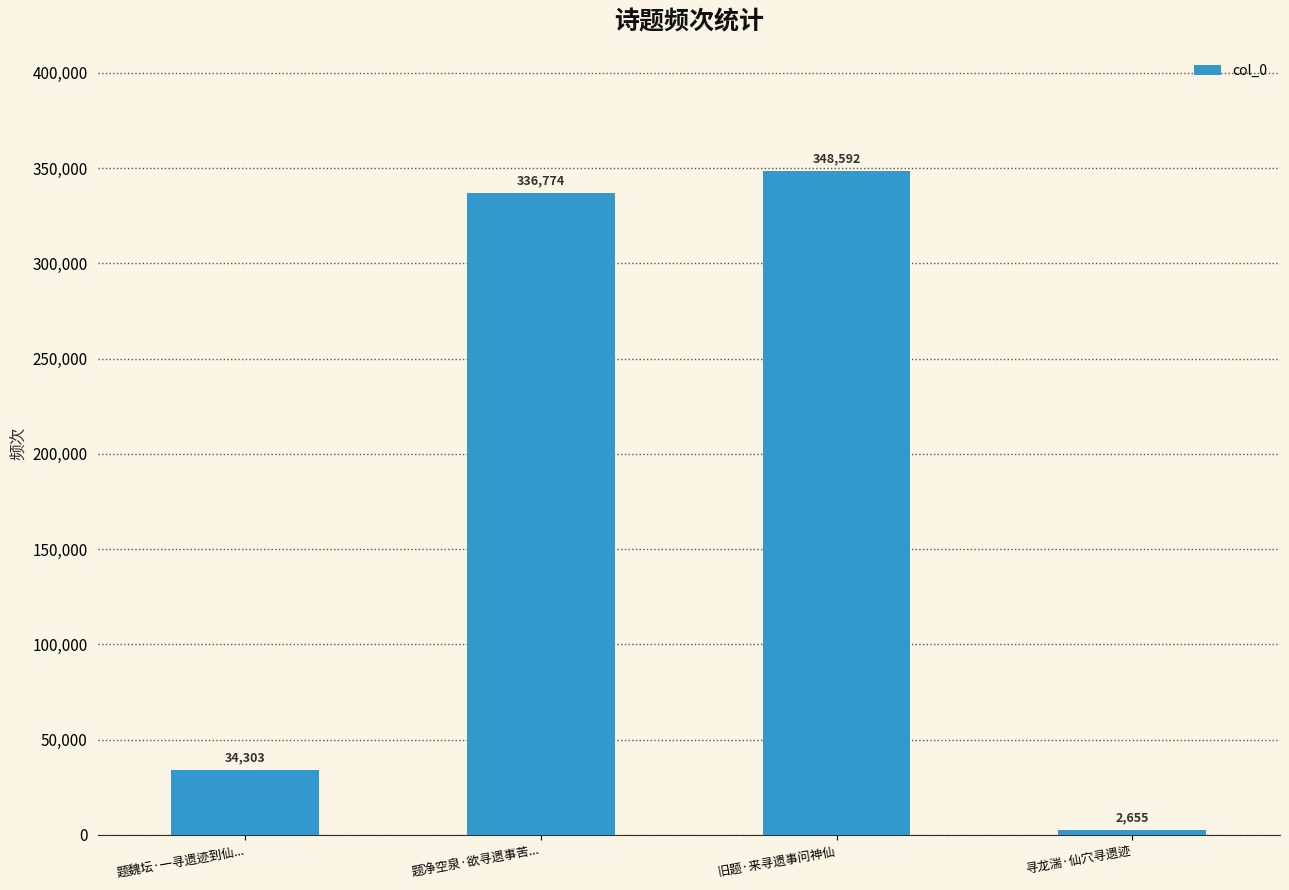

At which label is the value closest to 175623?

题魏坛·一寻遗迹到仙...